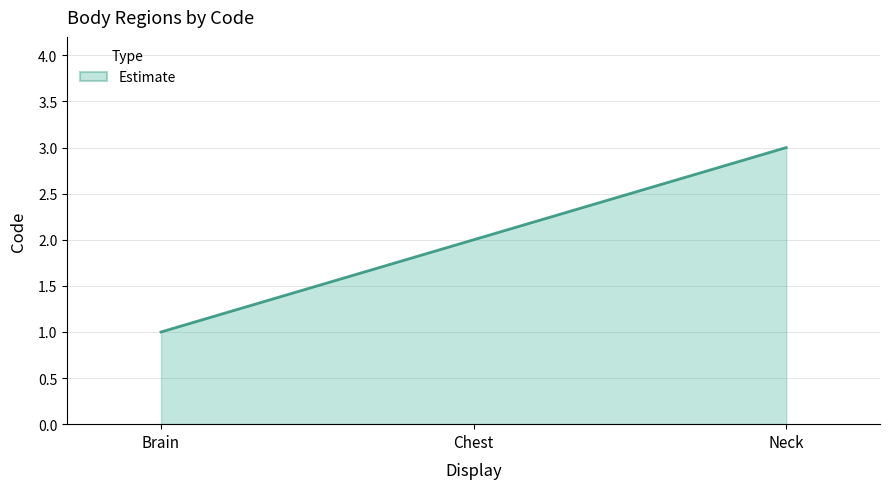

Reading left to right, what are all the values shown in this chart?

1	2	3